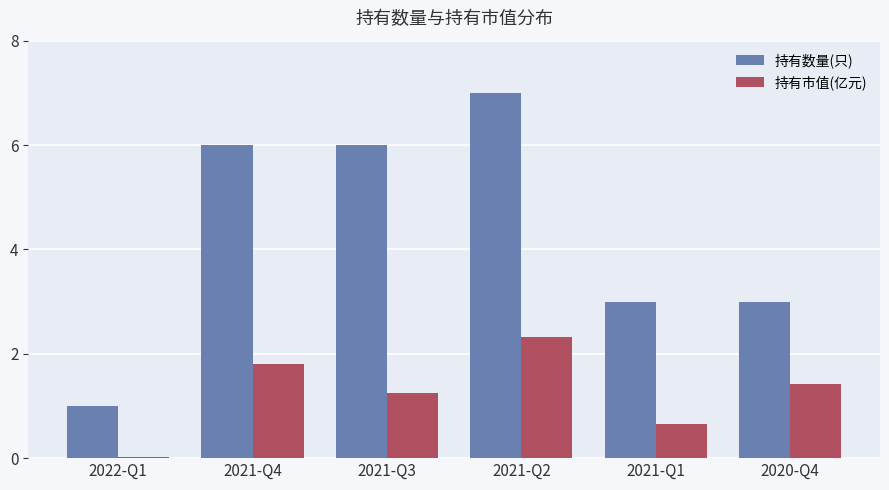

The 持有数量(只) series shows 6.0 at 2021-Q3. True or false?

True